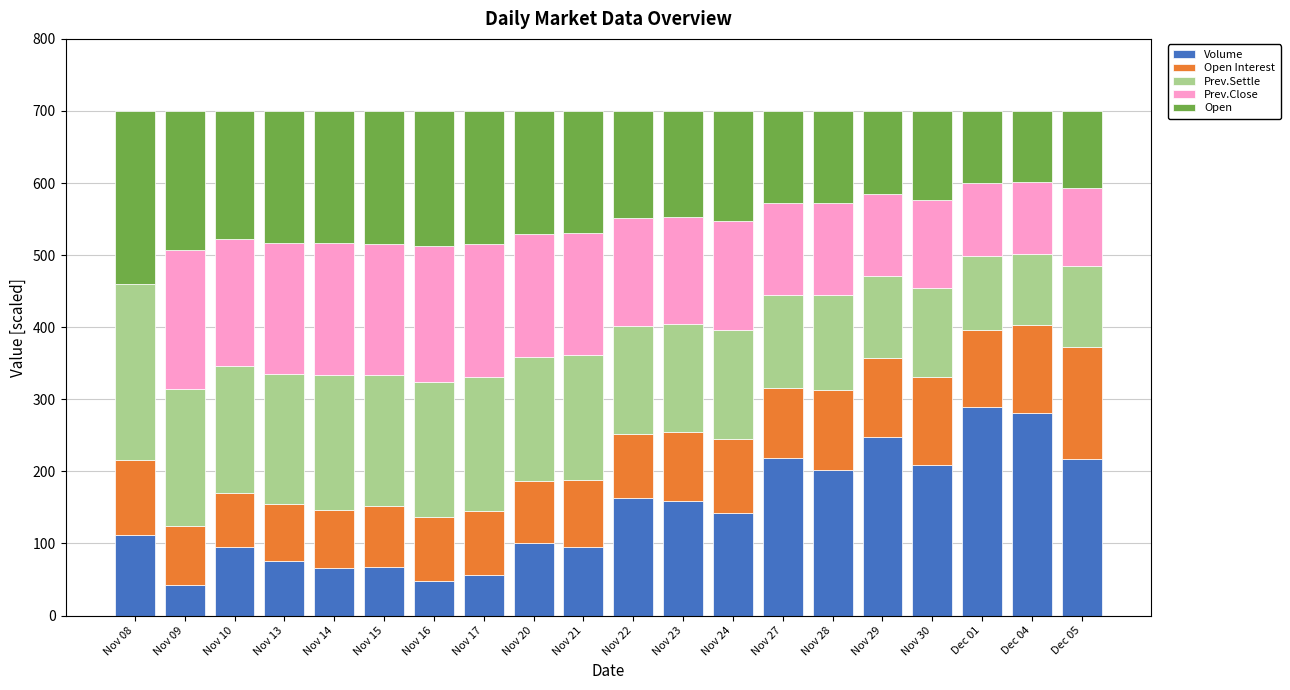

What is the total value across all series at Nov 29?

700.0